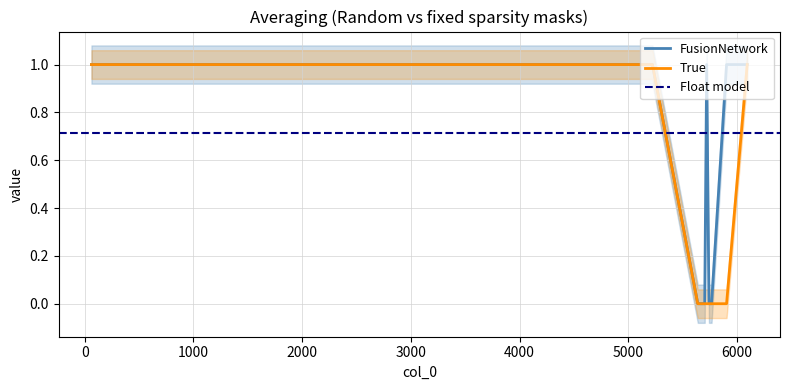

True or false: True has more than 0 interior local peaks.

False